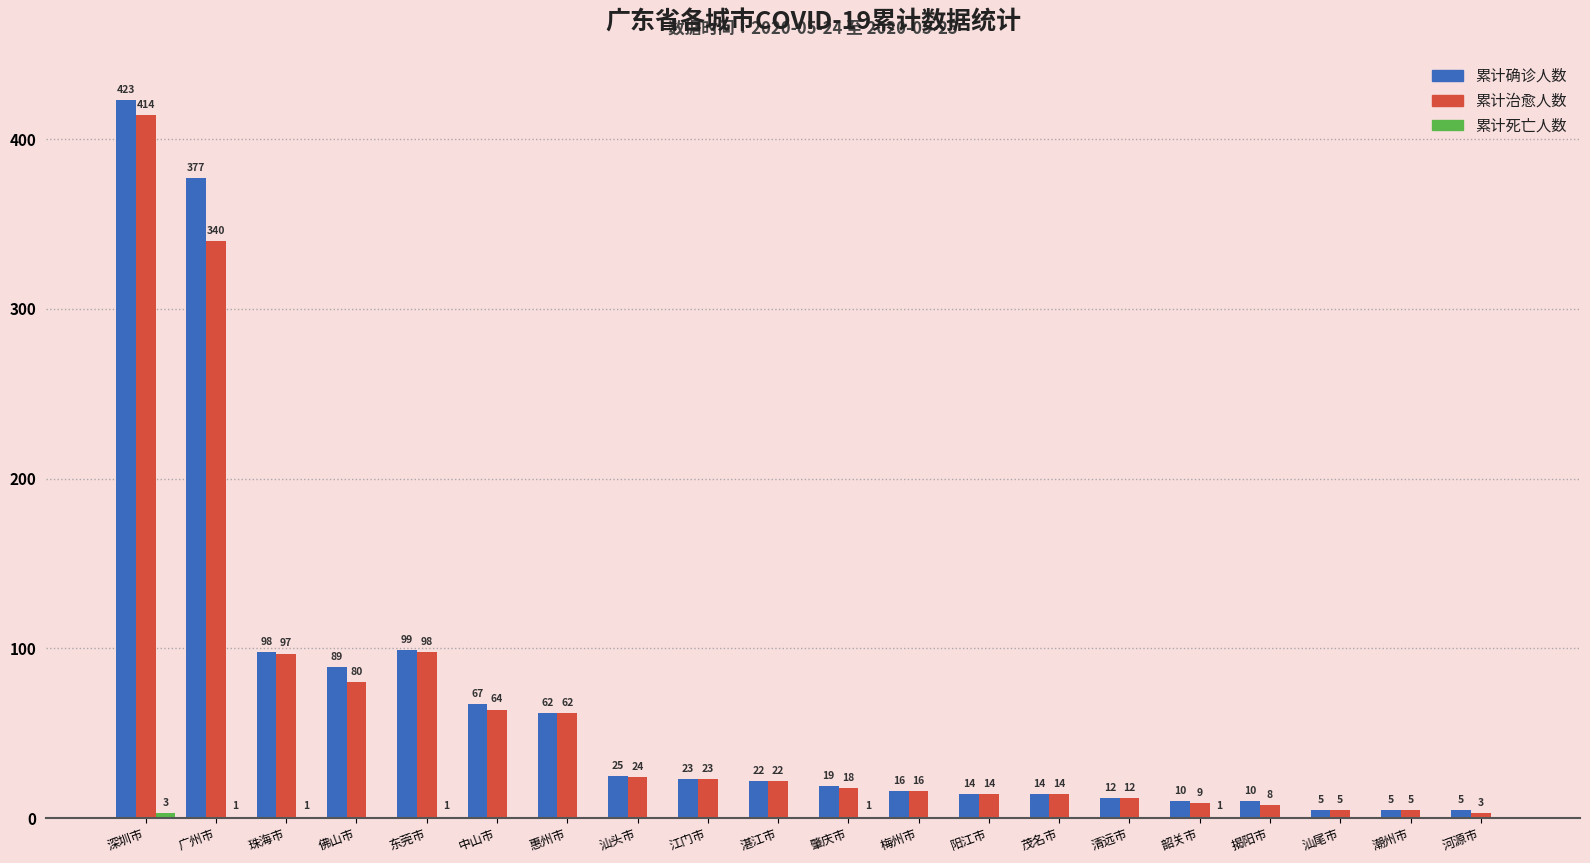

What is the total value across all series at 中山市?

131